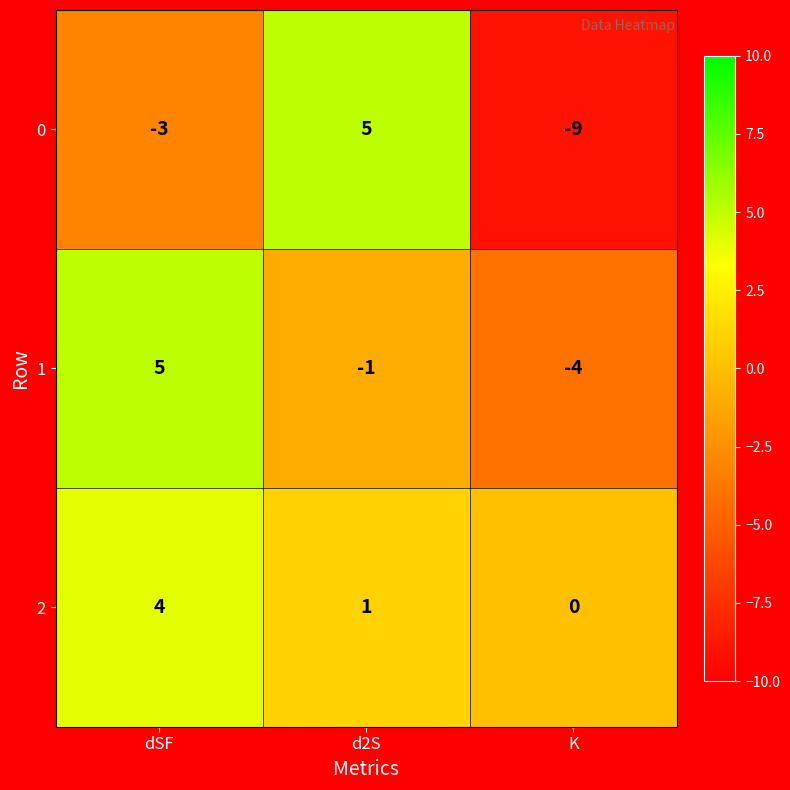

How many 0 values are between -9 and 5?

3